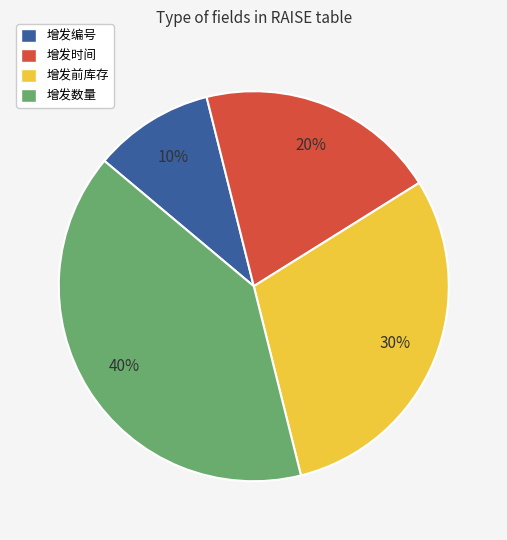

Is it true that 增发编号 is 16% of the pie?

False